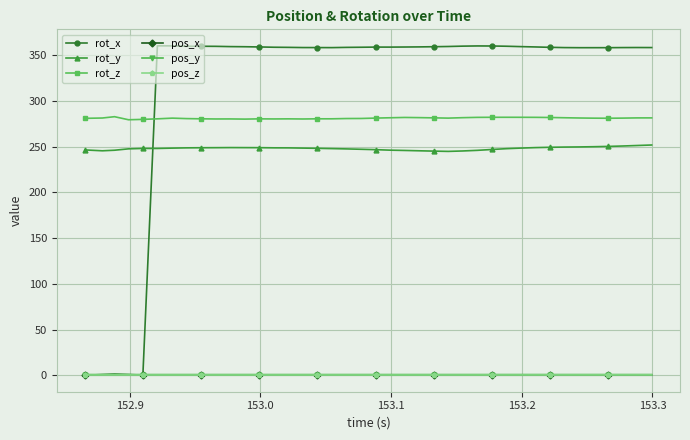

True or false: rot_z and rot_y cross at least once.

False